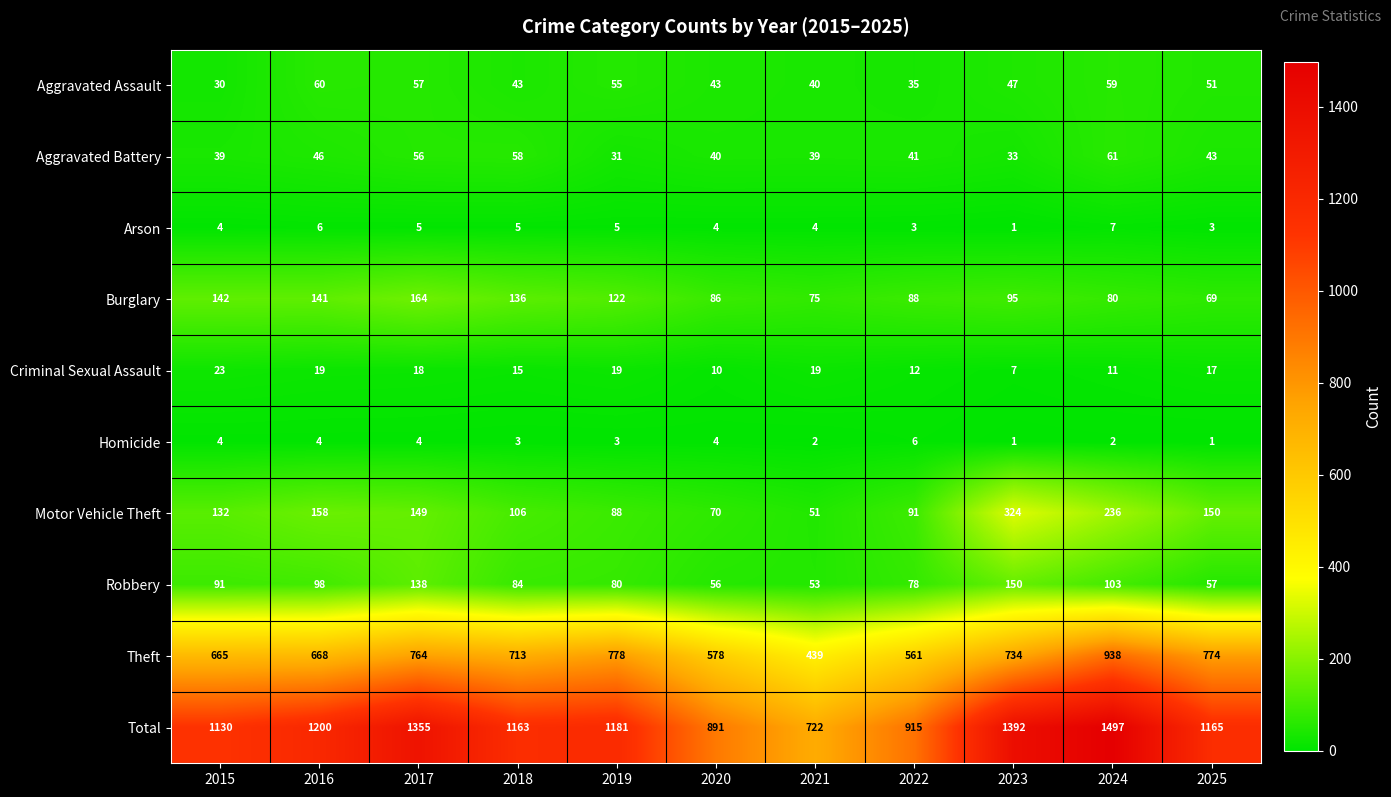

Read the Theft value at 2018, to the nearest 50.

700